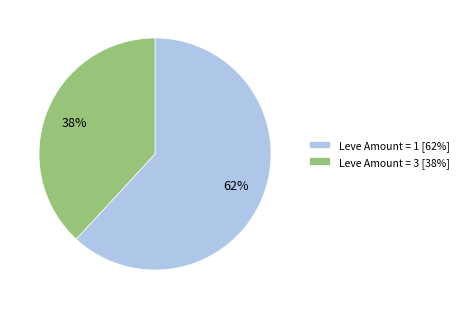

Combined, do Leve Amount = 1 [62%] and Leve Amount = 3 [38%] account for over 50%?

Yes